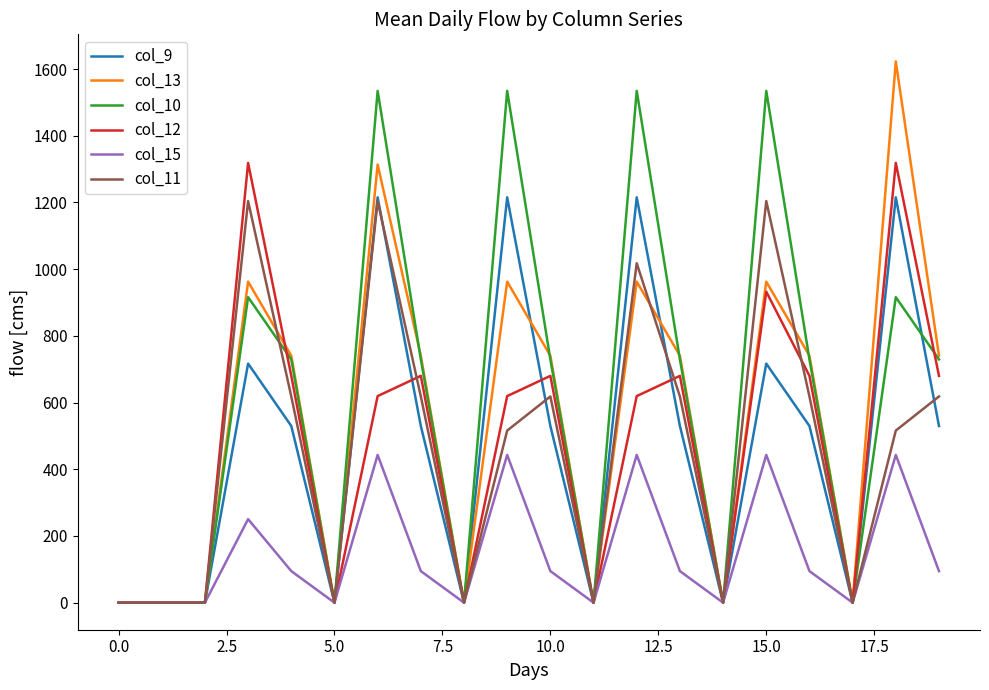

What is the greatest value displayed?

1623.1